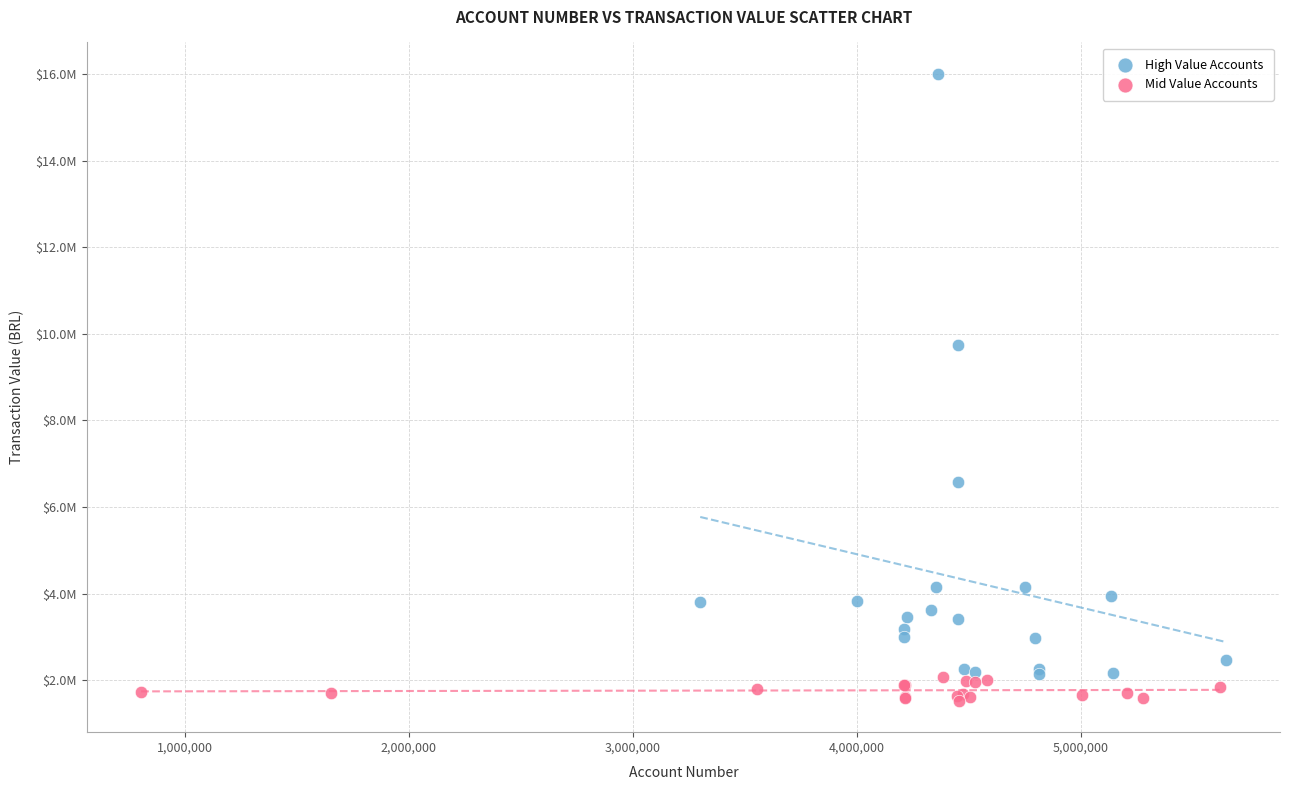

What are all the series names shown in the legend?

High Value Accounts, Mid Value Accounts